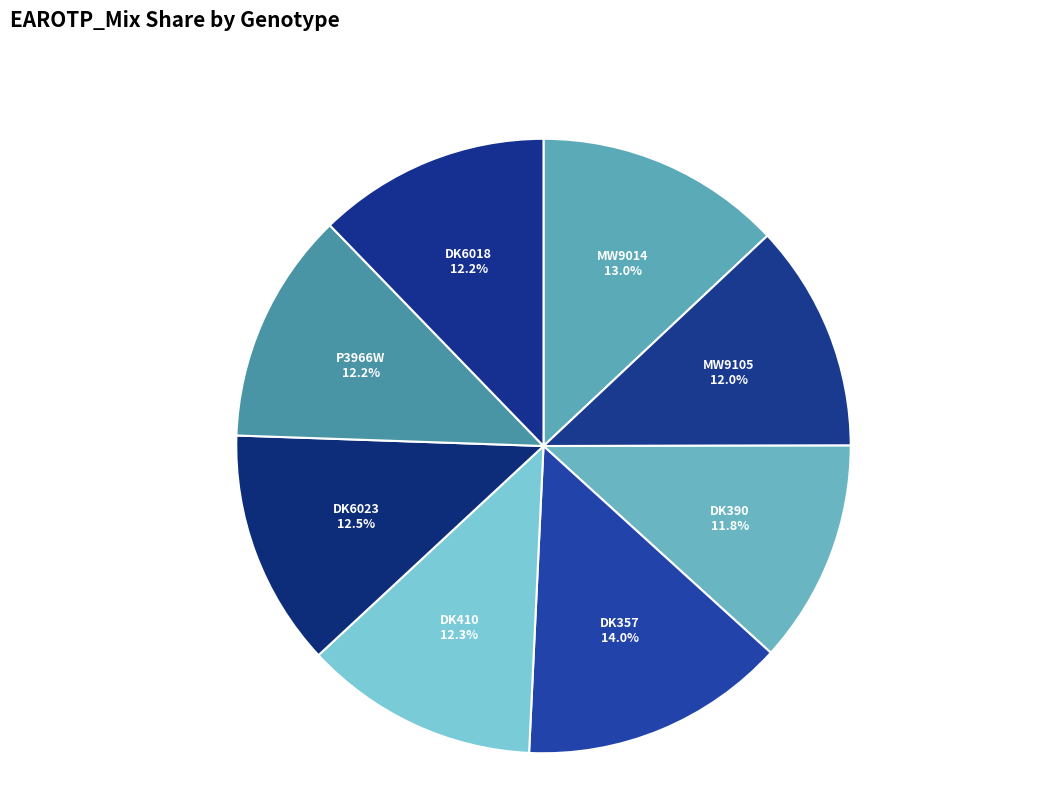

What is the ratio of the value at MW9105 to the value at DK6018?

1.0